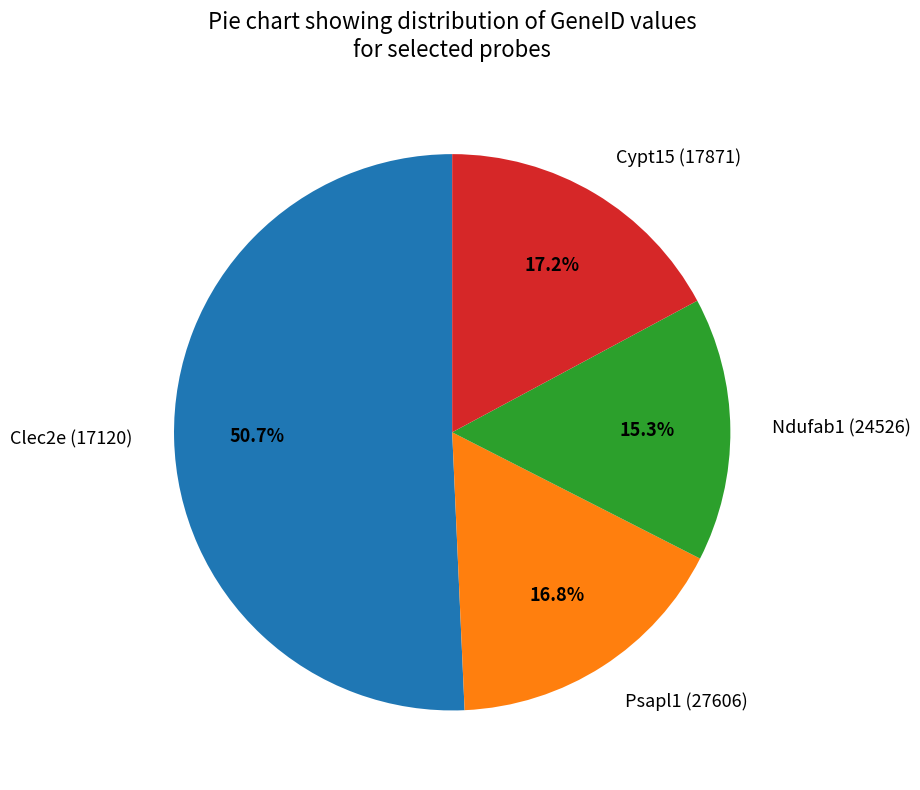

Which has a higher value, Psapl1 (27606) or Clec2e (17120)?

Clec2e (17120)